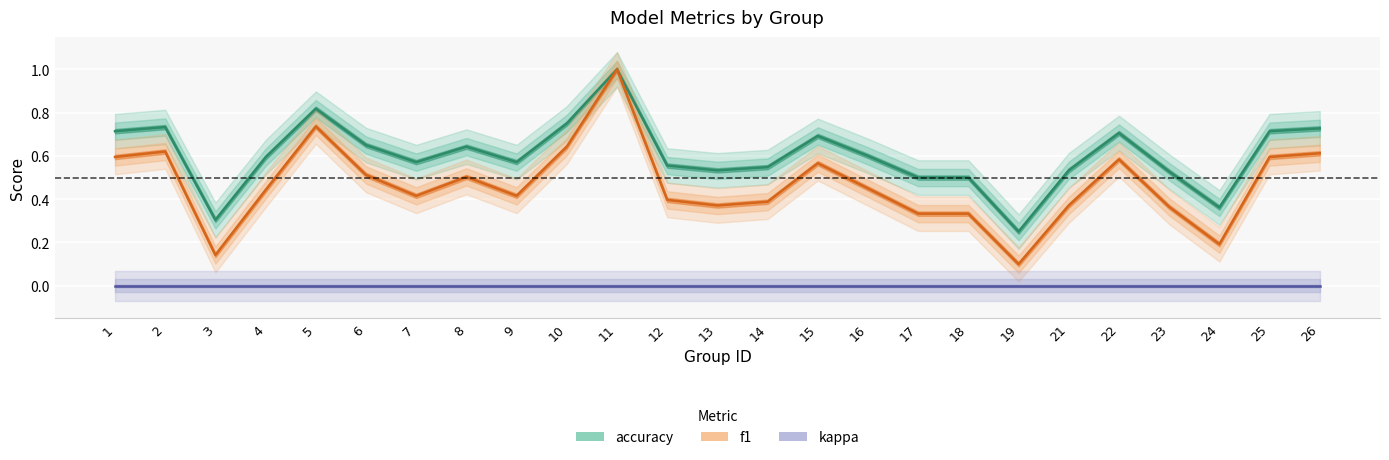

Which series has the largest range (max minus min)?

f1